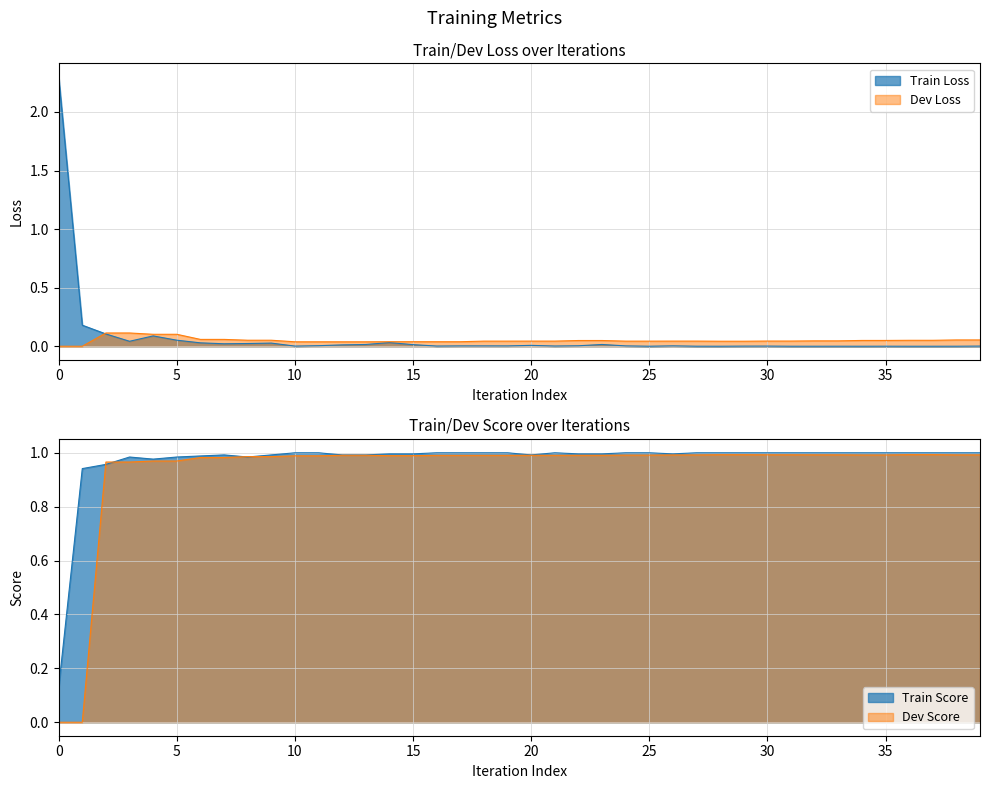

At 16, list the series in order from smallest to largest.

Train Loss, Dev Loss, Dev Score, Train Score